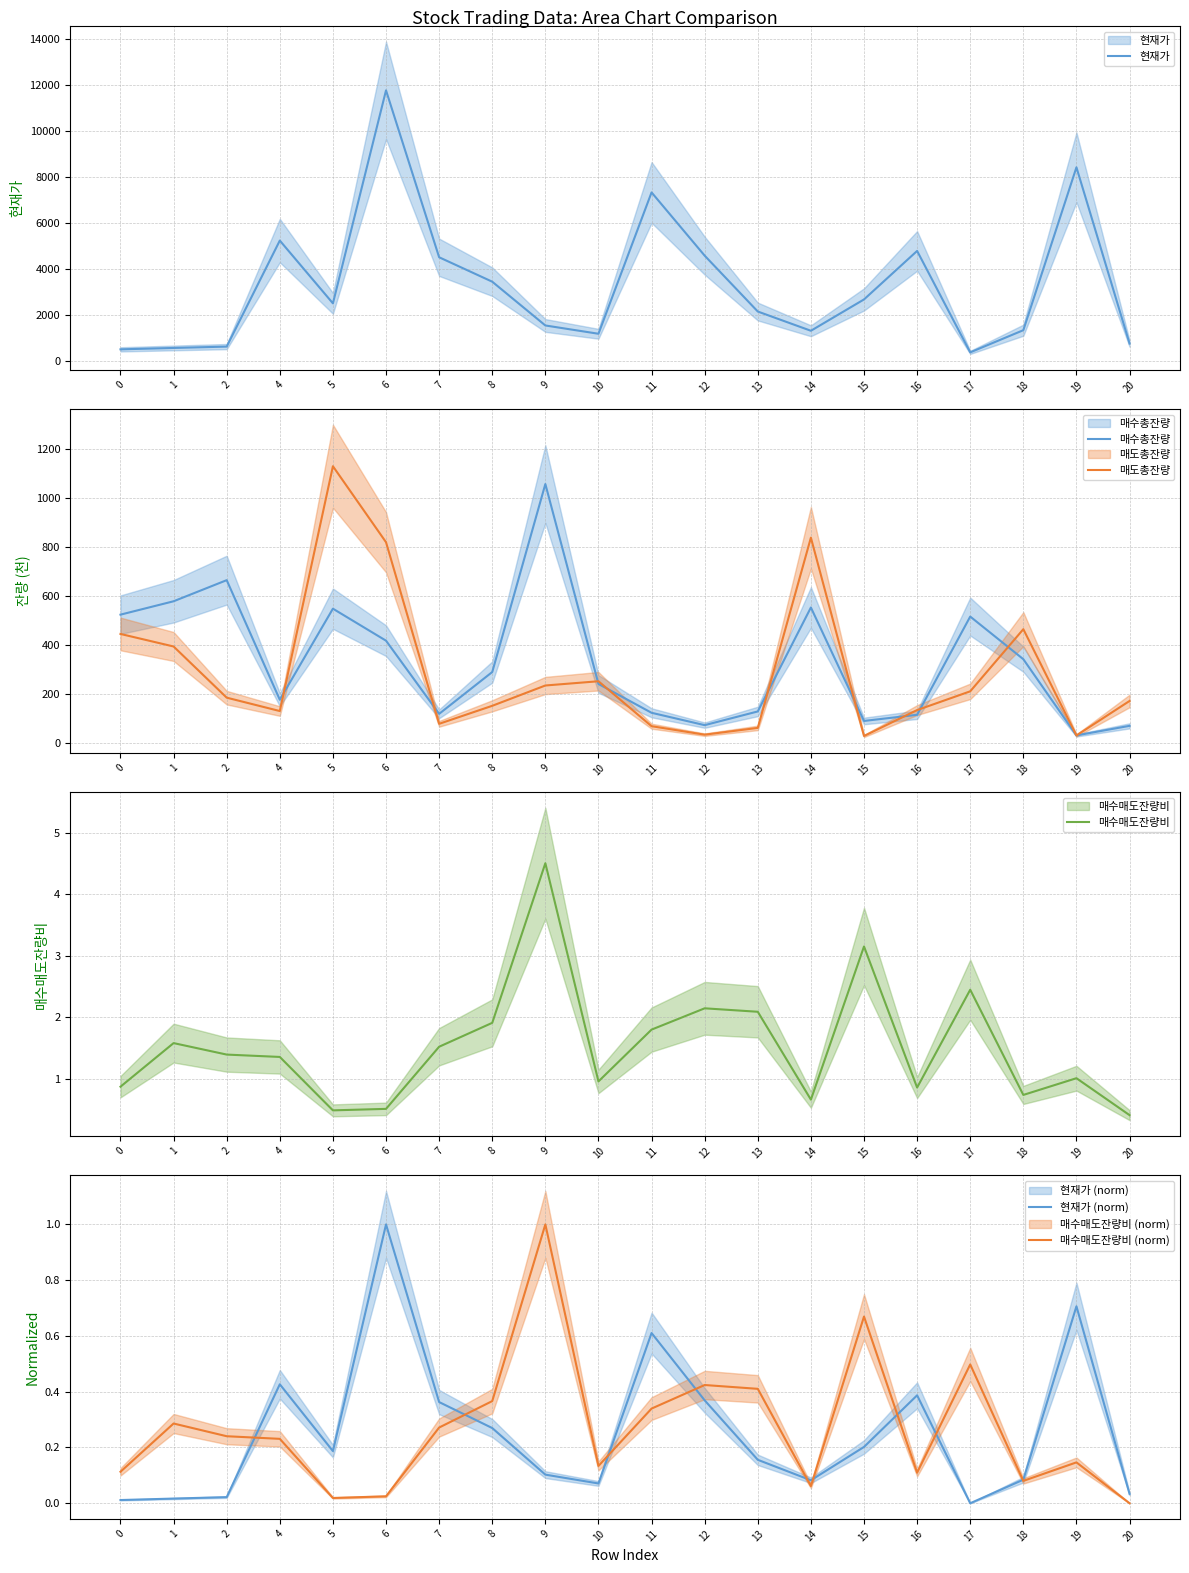

What are all the series names shown in the legend?

현재가, 매수총잔량, 매도총잔량, 매수매도잔량비, 현재가 (norm), 매수매도잔량비 (norm)